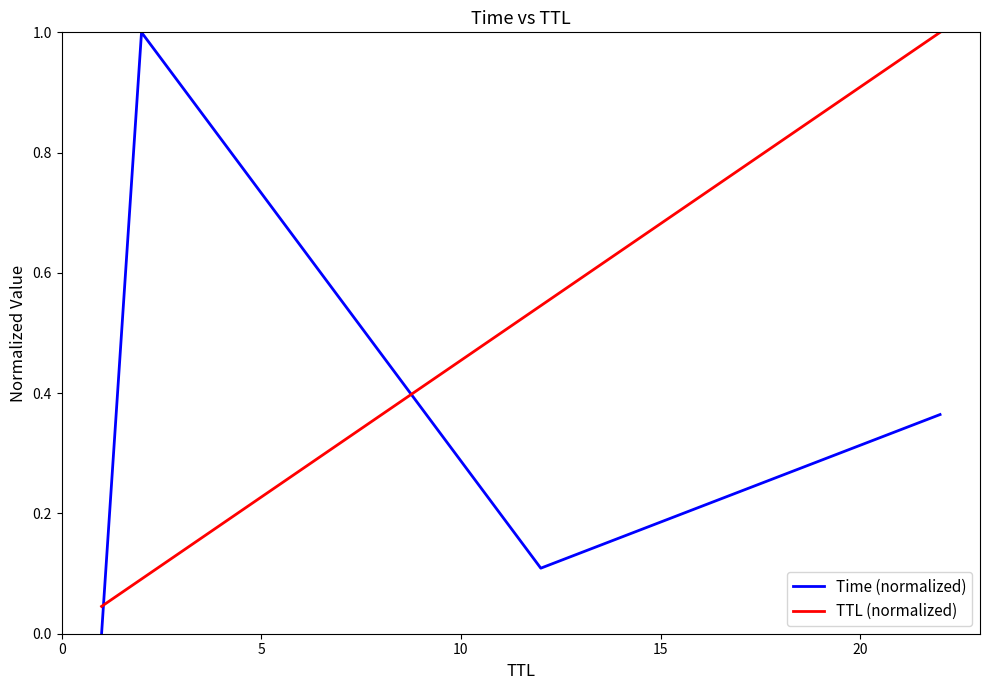

Does the chart have visible grid lines?

No